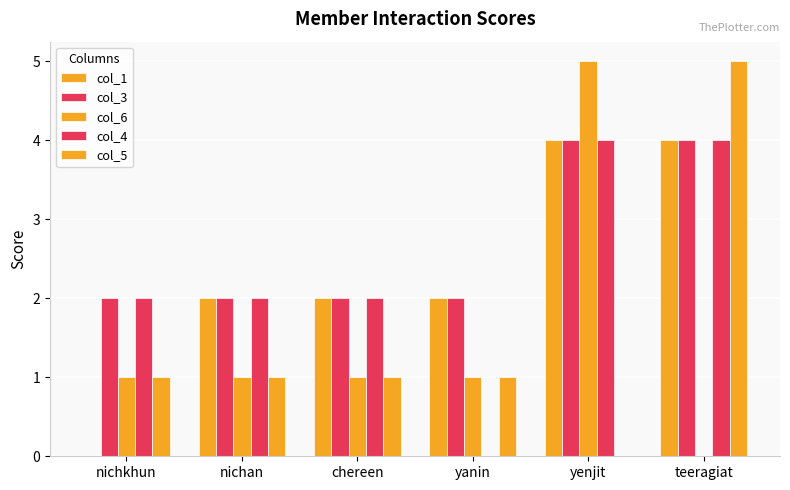

Is the value of col_4 at yenjit greater than the value of col_3 at nichan?

Yes